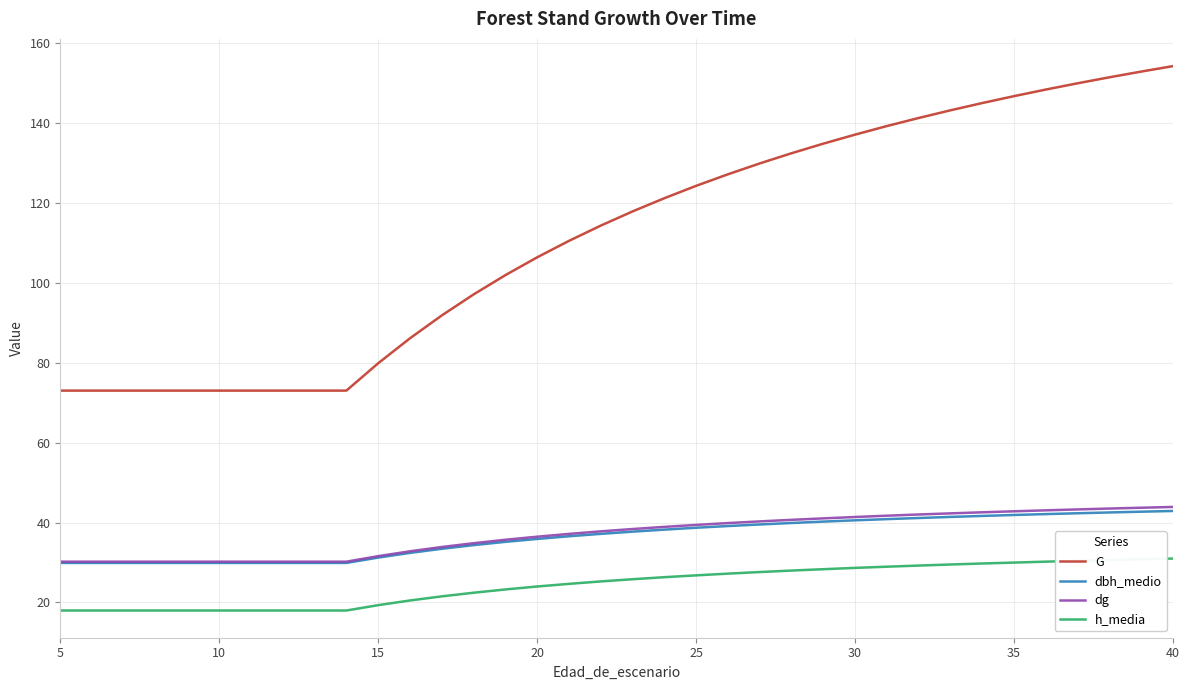

How many lines are shown in the chart?

4